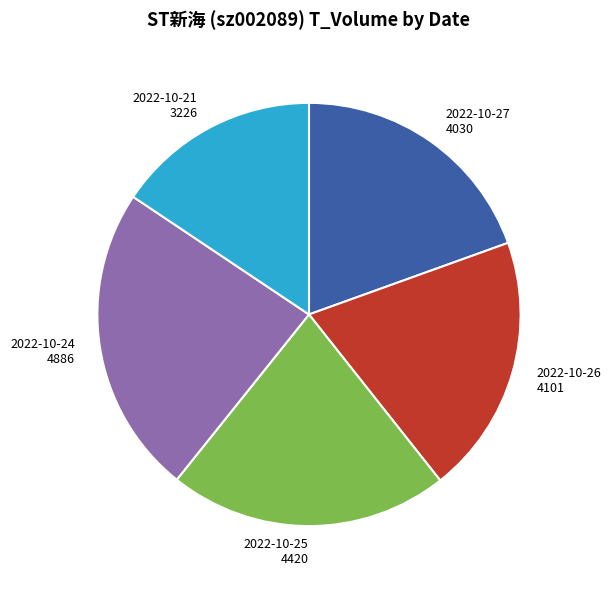

Is there a majority slice in this chart?

No